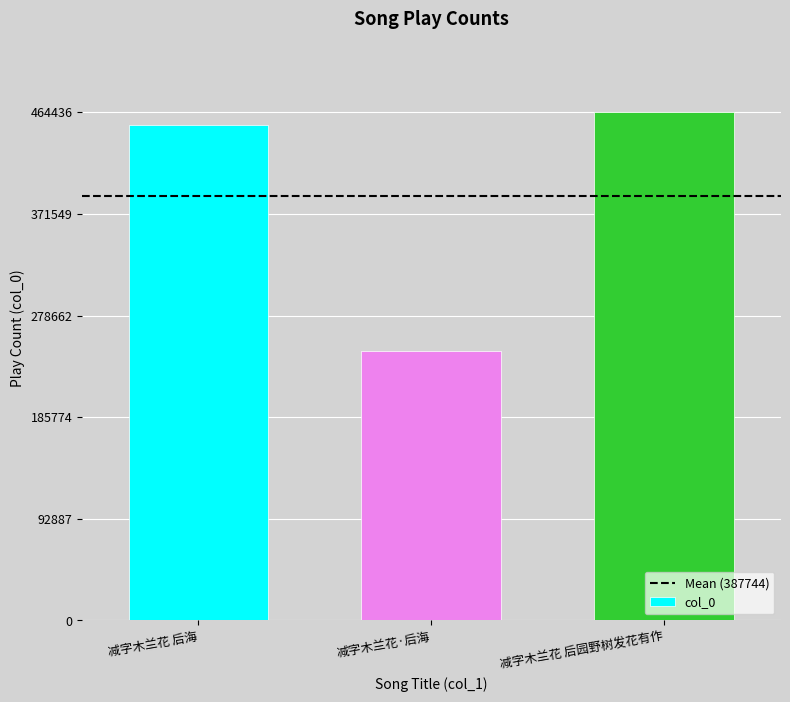

What is the sum of the values at 减字木兰花 后园野树发花有作 and 减字木兰花 后海?

917216